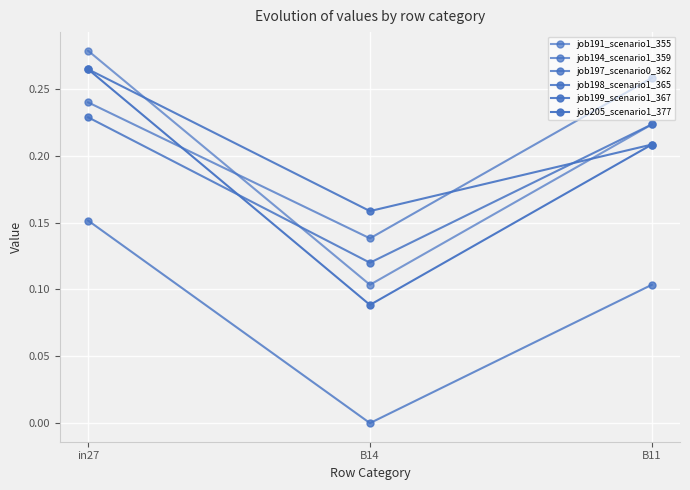

At which label does job205_scenario1_377 reach its minimum?

B14